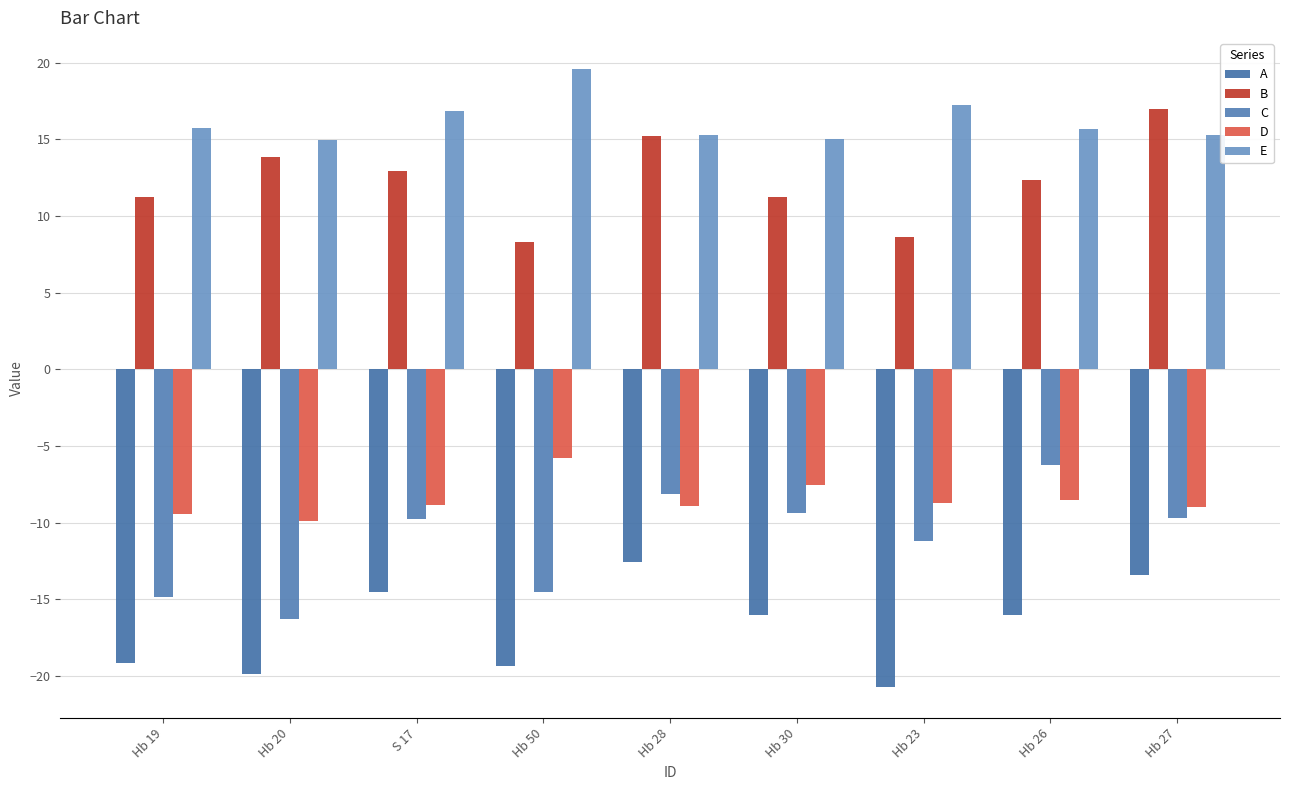

Count the number of data series in this chart.

5